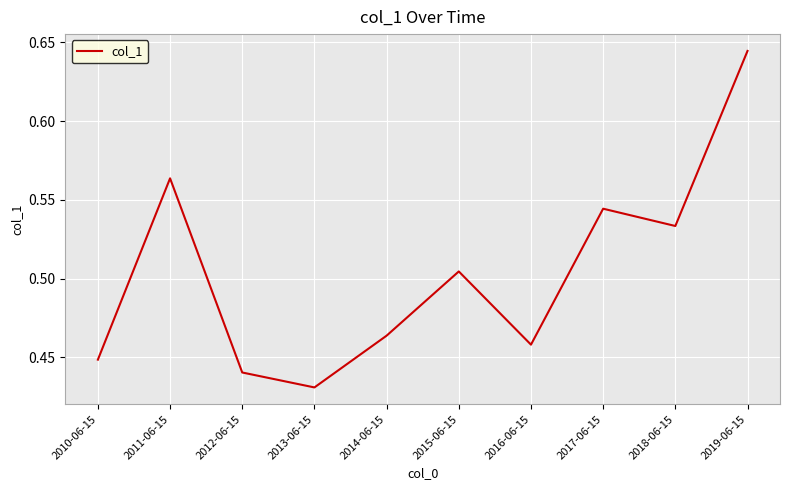

The value at 2012-06-15 is 0.8. True or false?

False